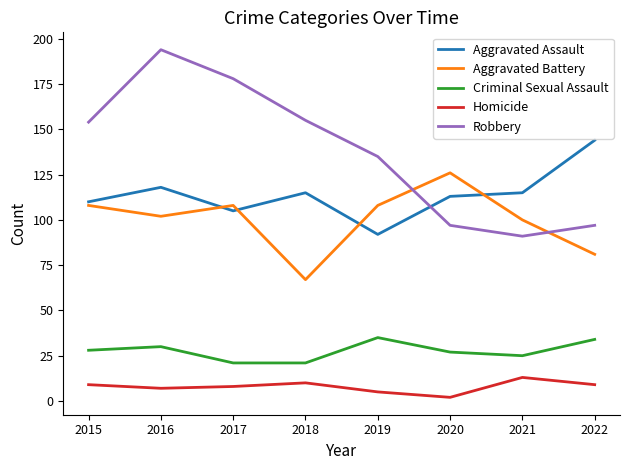

Between 2016 and 2019, which series saw the biggest shift?

Robbery